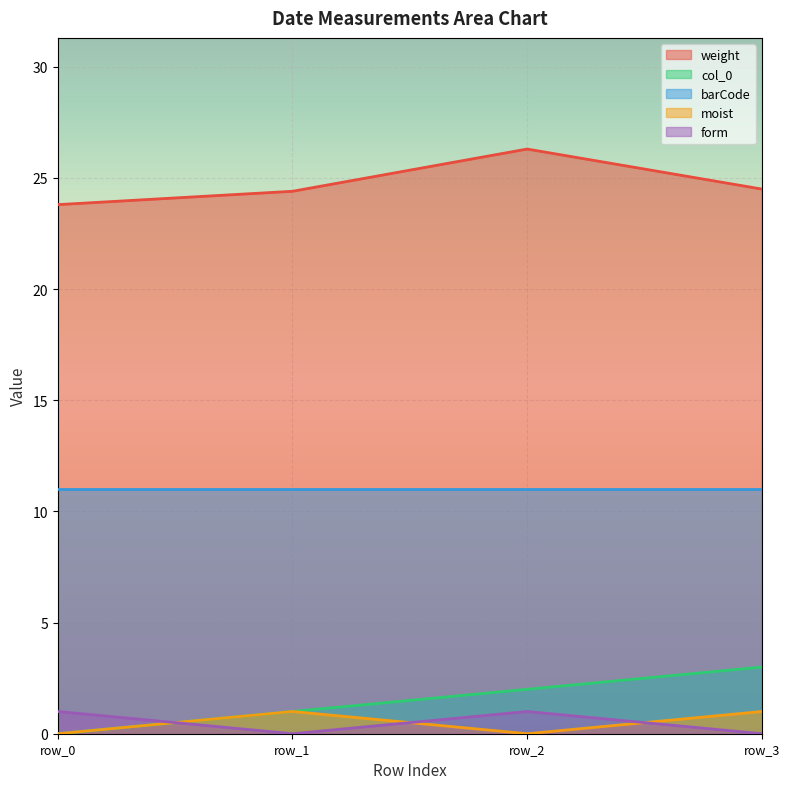

At row_3, list the series in order from largest to smallest.

weight, barCode, col_0, moist, form